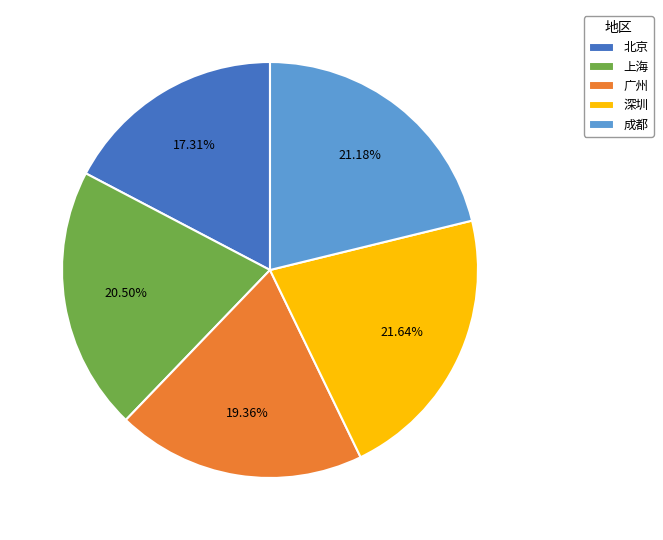

Which category has the smallest portion of the pie?

北京